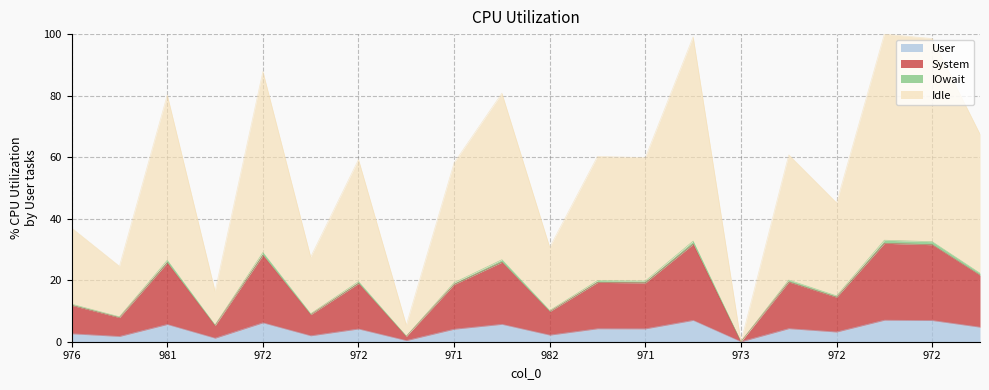

Count the number of values greater than 19.

10